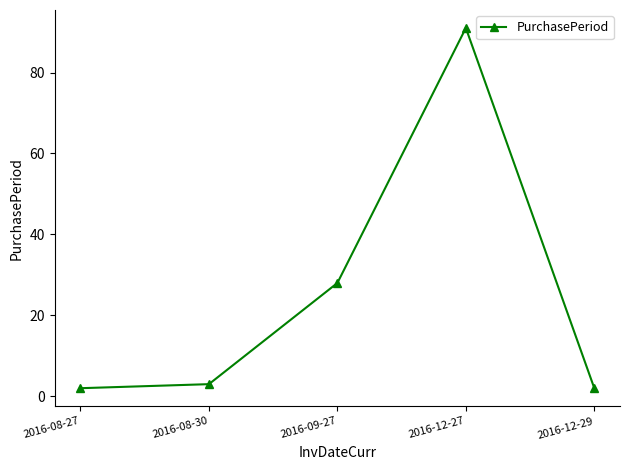

What is the label of the 3rd point from the right?

2016-09-27